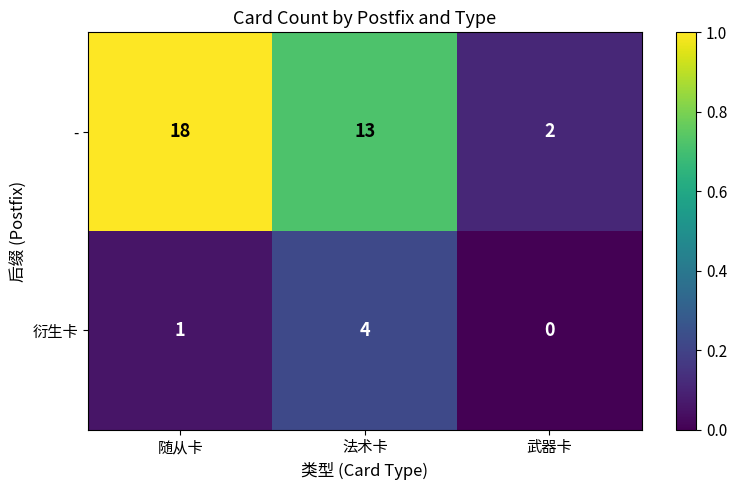

Rank the series at 武器卡 from highest to lowest value.

-, 衍生卡